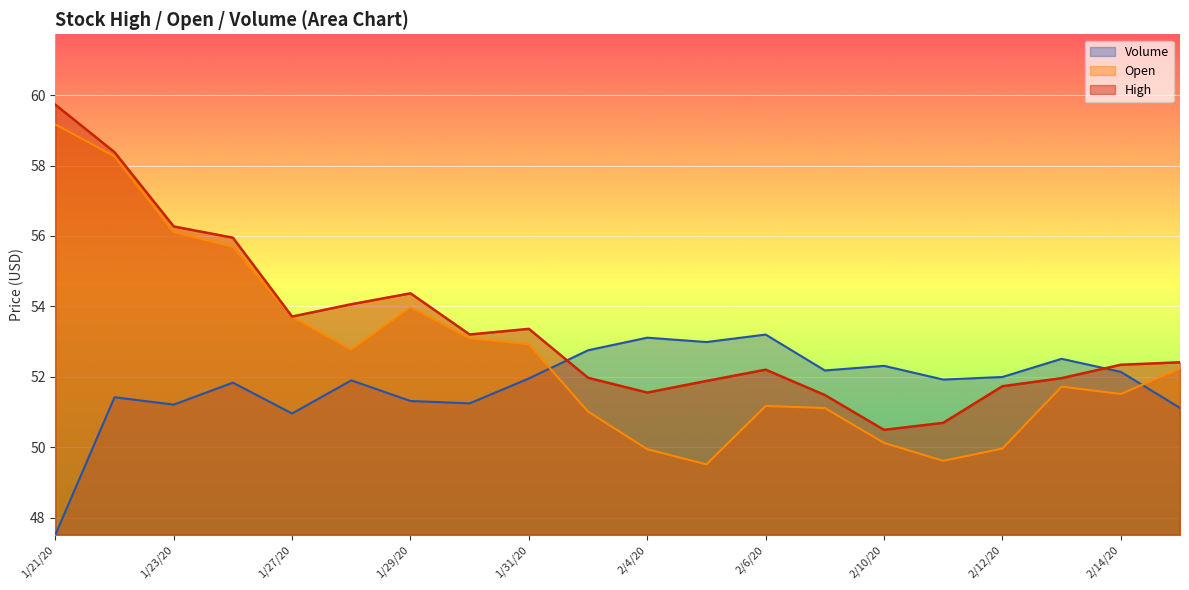

What is the spread (max minus min) of values at 2/18/20?

1.3